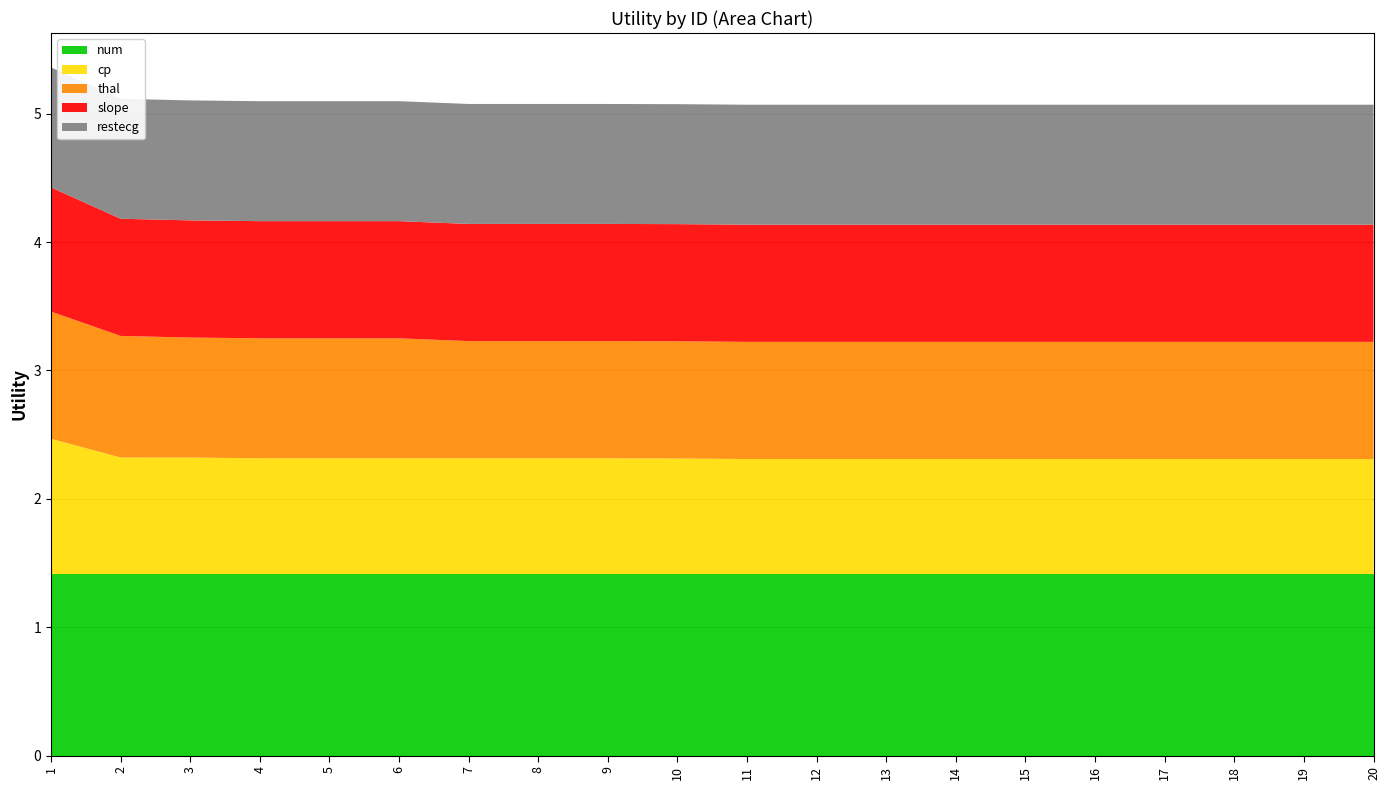

Reading right to left, extract all data points from this chart.

num: 20=1.4	19=1.4	18=1.4	17=1.4	16=1.4	15=1.4	14=1.4	13=1.4	12=1.4	11=1.4	10=1.4	9=1.4	8=1.4	7=1.4	6=1.4	5=1.4	4=1.4	3=1.4	2=1.4	1=1.4
cp: 20=0.9	19=0.9	18=0.9	17=0.9	16=0.9	15=0.9	14=0.9	13=0.9	12=0.9	11=0.9	10=0.9	9=0.9	8=0.9	7=0.9	6=0.9	5=0.9	4=0.9	3=0.9	2=0.9	1=1.1
thal: 20=0.9	19=0.9	18=0.9	17=0.9	16=0.9	15=0.9	14=0.9	13=0.9	12=0.9	11=0.9	10=0.9	9=0.9	8=0.9	7=0.9	6=0.9	5=0.9	4=0.9	3=0.9	2=0.9	1=1.0
slope: 20=0.9	19=0.9	18=0.9	17=0.9	16=0.9	15=0.9	14=0.9	13=0.9	12=0.9	11=0.9	10=0.9	9=0.9	8=0.9	7=0.9	6=0.9	5=0.9	4=0.9	3=0.9	2=0.9	1=1.0
restecg: 20=0.9	19=0.9	18=0.9	17=0.9	16=0.9	15=0.9	14=0.9	13=0.9	12=0.9	11=0.9	10=0.9	9=0.9	8=0.9	7=0.9	6=0.9	5=0.9	4=0.9	3=0.9	2=0.9	1=0.9